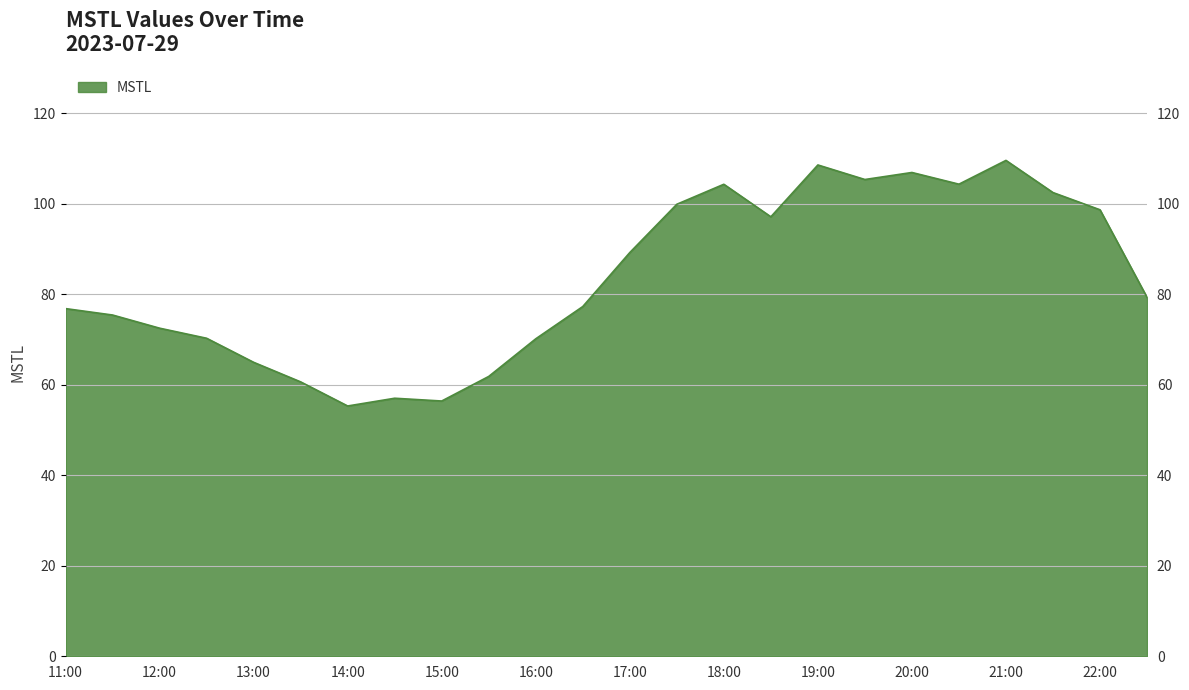

What is the difference between the maximum and minimum values?

54.3